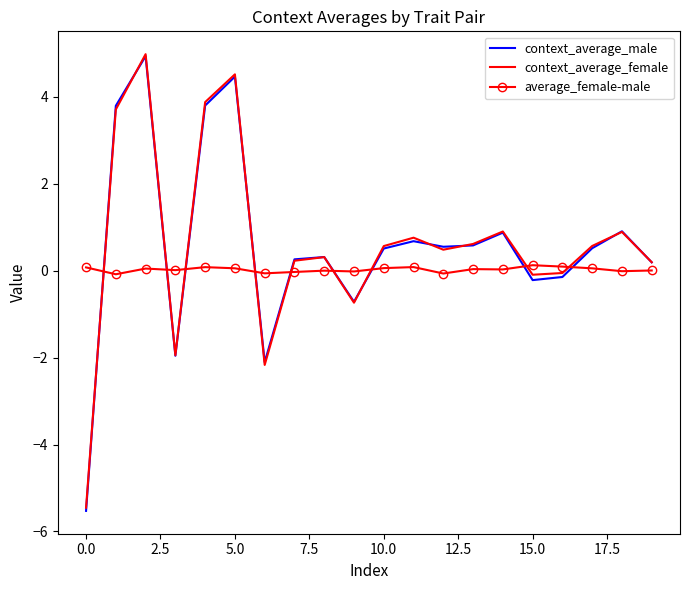

True or false: average_female-male and context_average_female intersect in this chart.

True